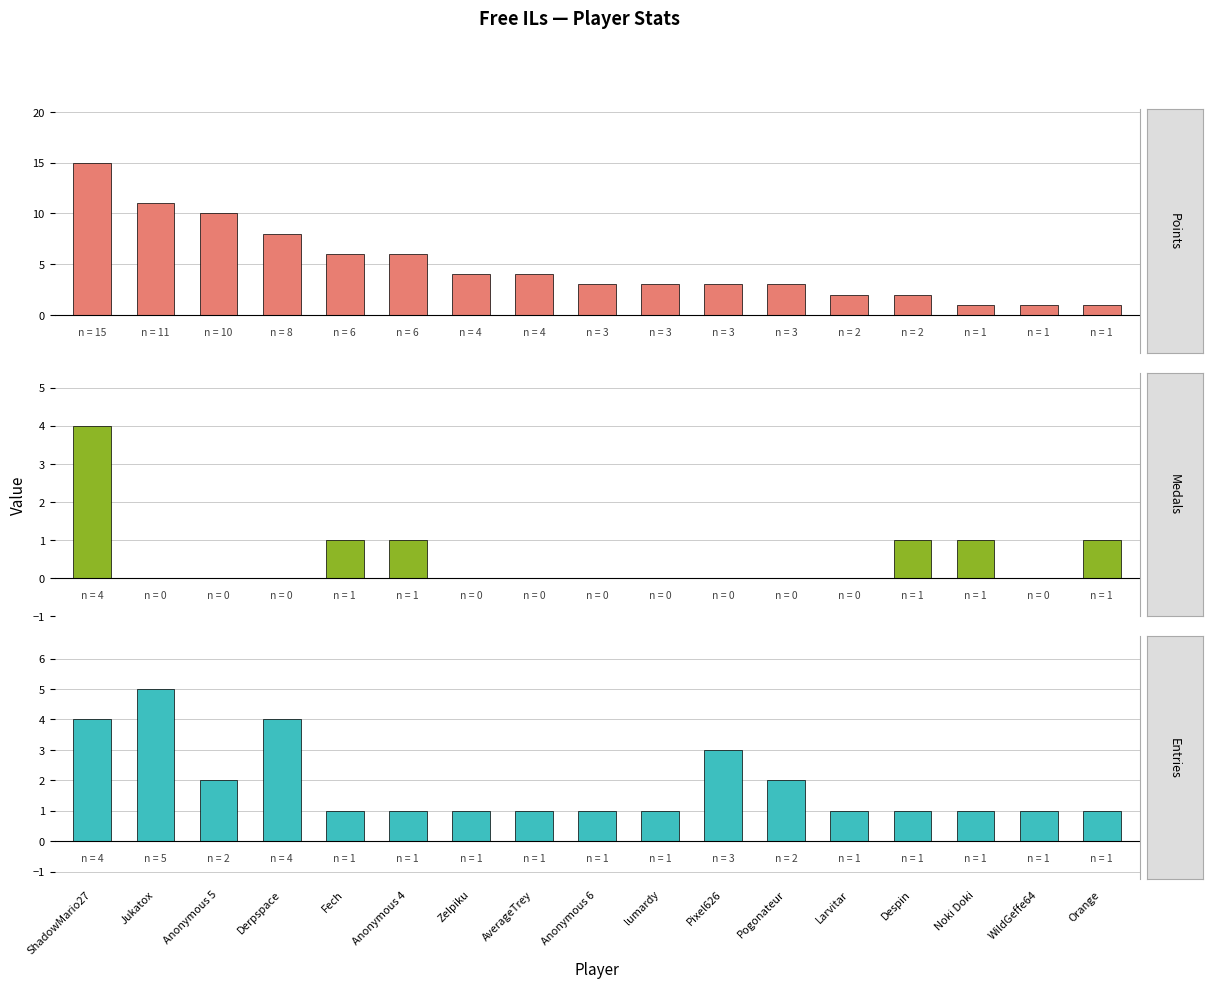

What is the sum of all Points values?

83